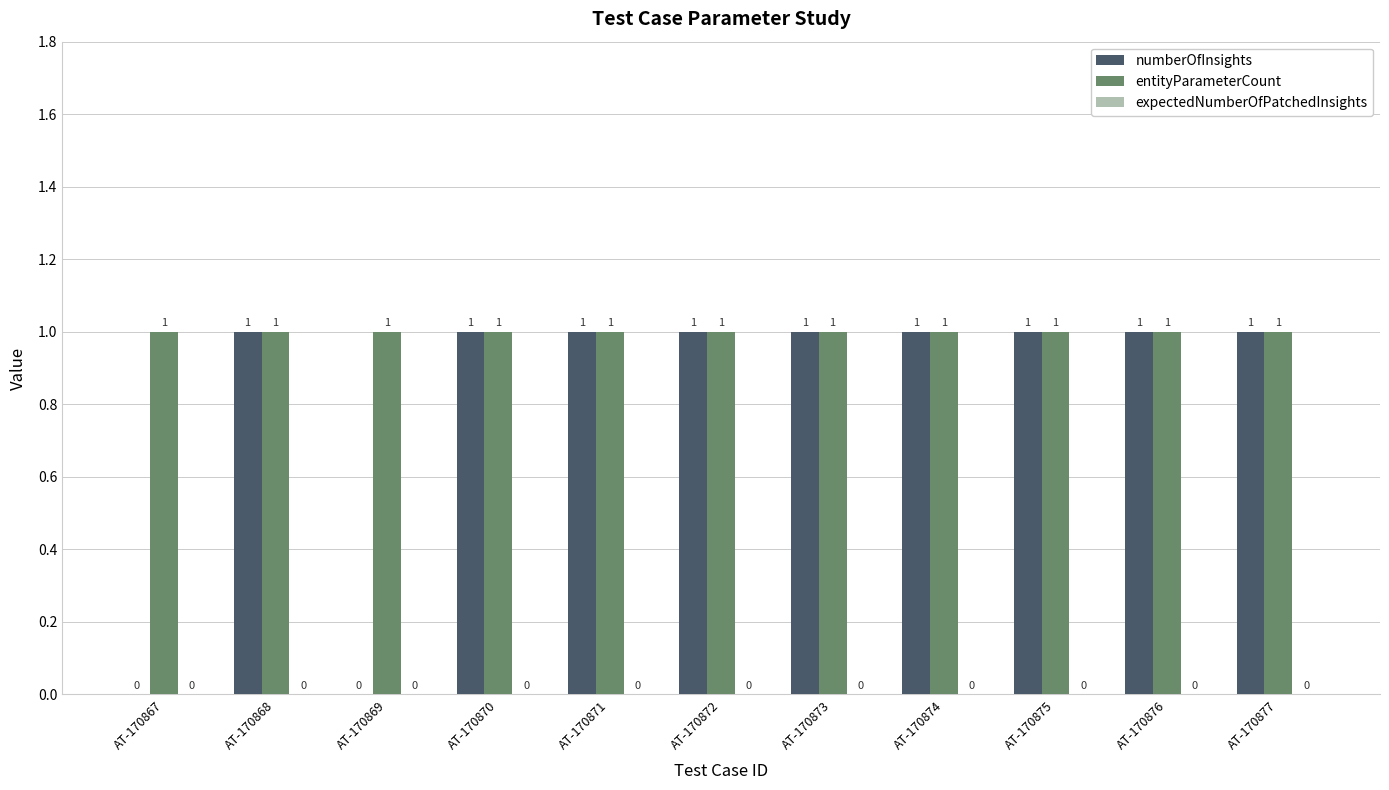

The value of numberOfInsights at AT-170876 is 1. True or false?

True